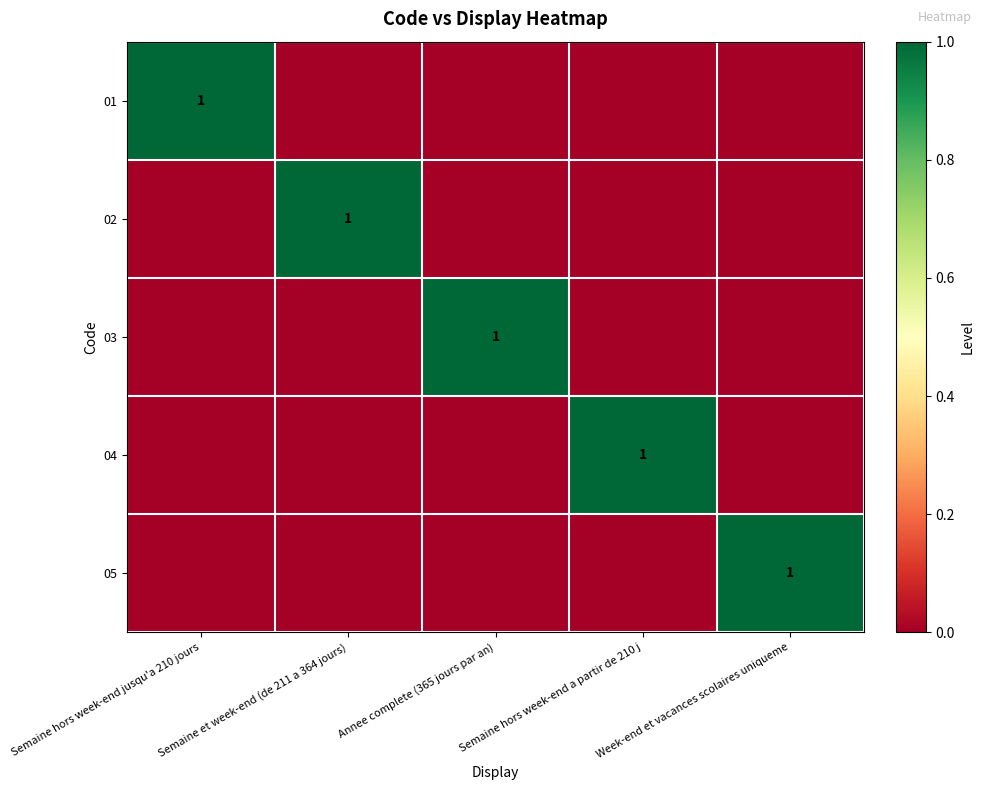

The 03 series shows 1 at Annee complete (365 jours par an). True or false?

True